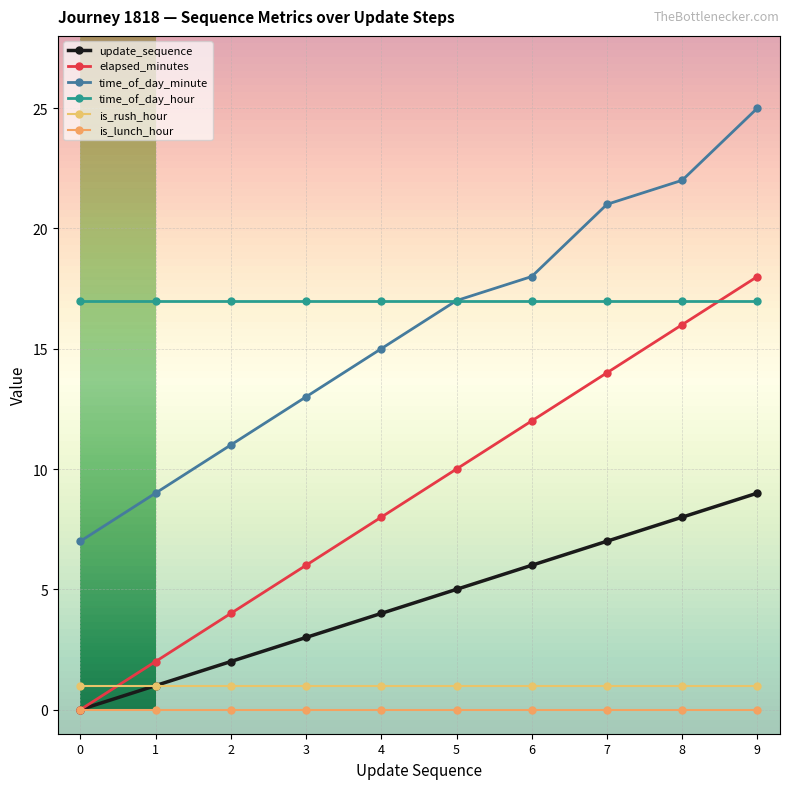

Which series has the largest total across all categories?

time_of_day_hour